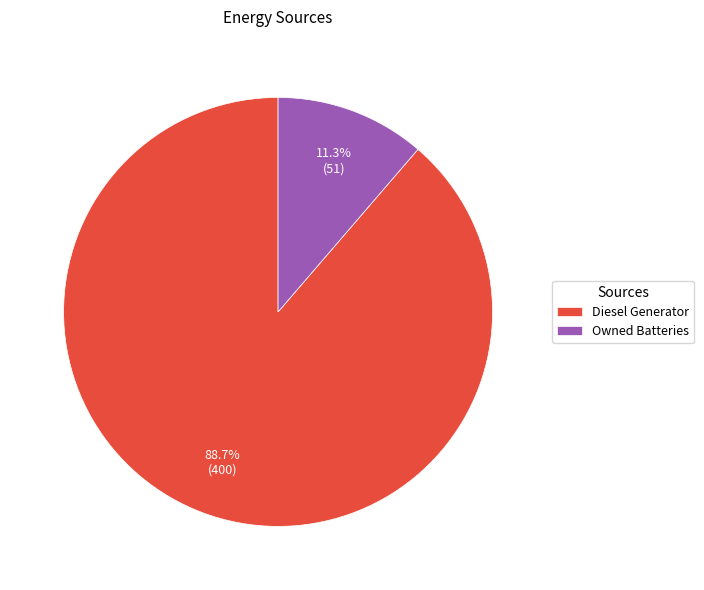

What percentage is NOT represented by Owned Batteries?

88.7%